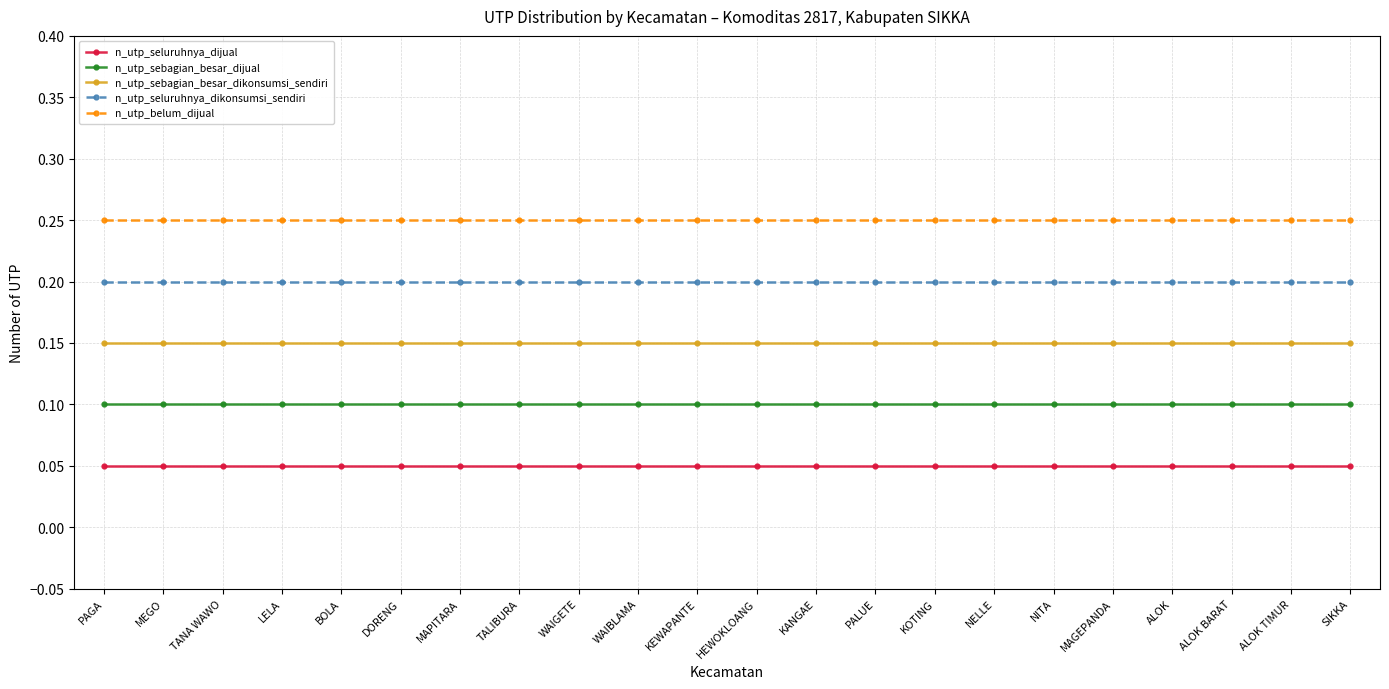

What is the total value across all series at SIKKA?

0.8